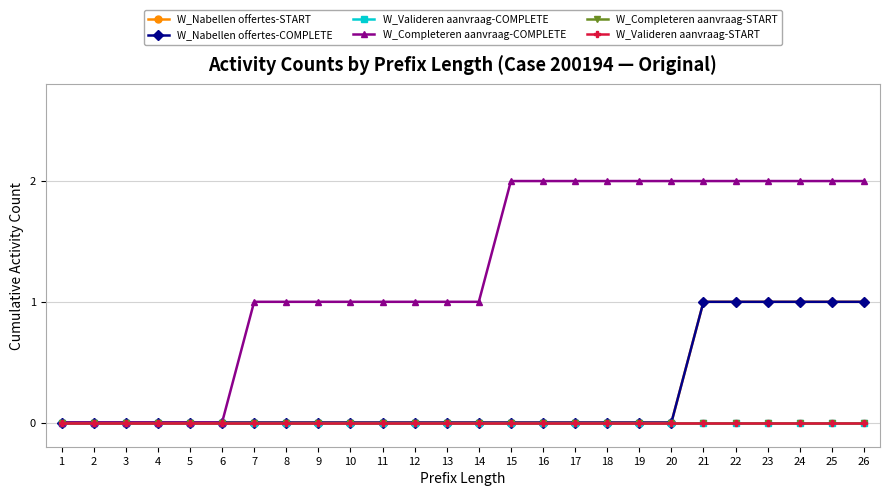

At how many categories does at least one series exceed 0?

20